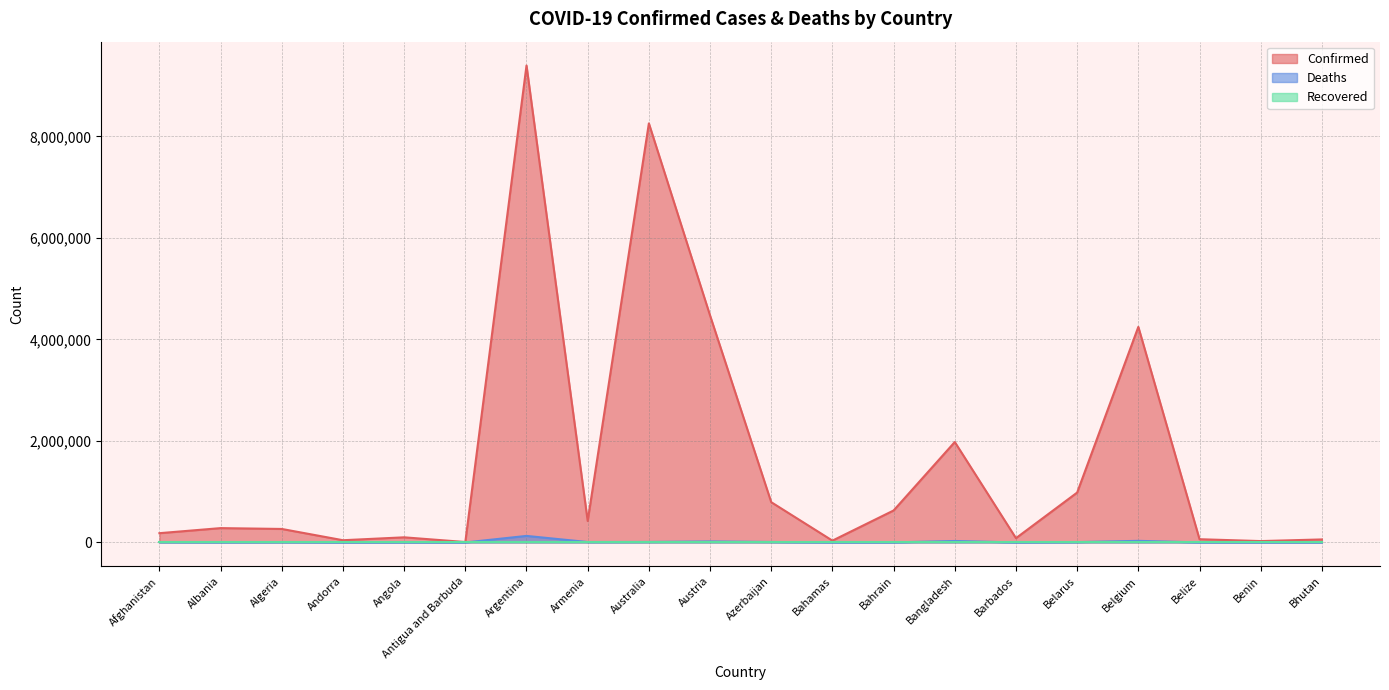

How many distinct data groups are displayed?

3